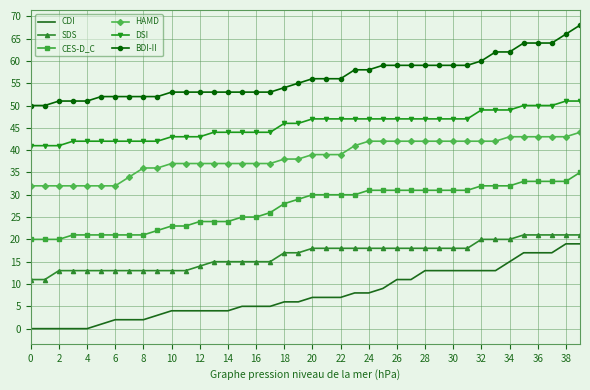

What is the lowest value of the CES-D_C series?

20